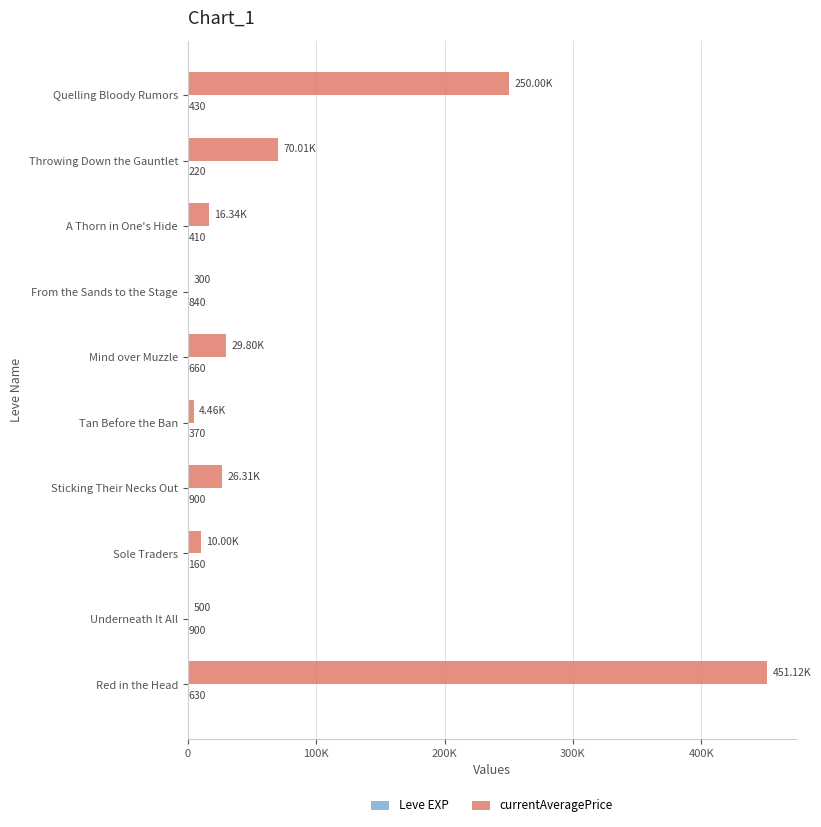

What is the minimum value for currentAveragePrice?

300.0